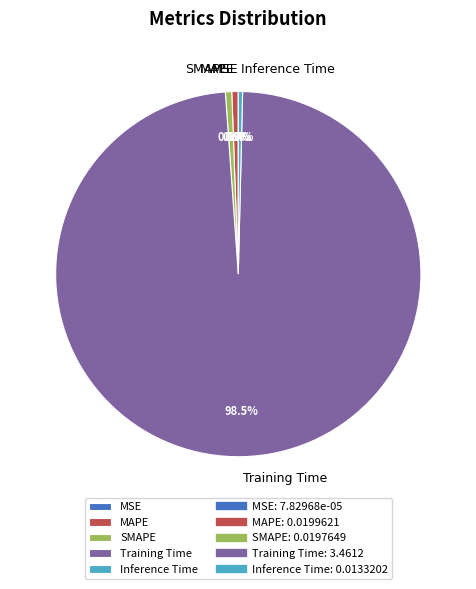

Combined, do SMAPE and Inference Time account for over 50%?

No